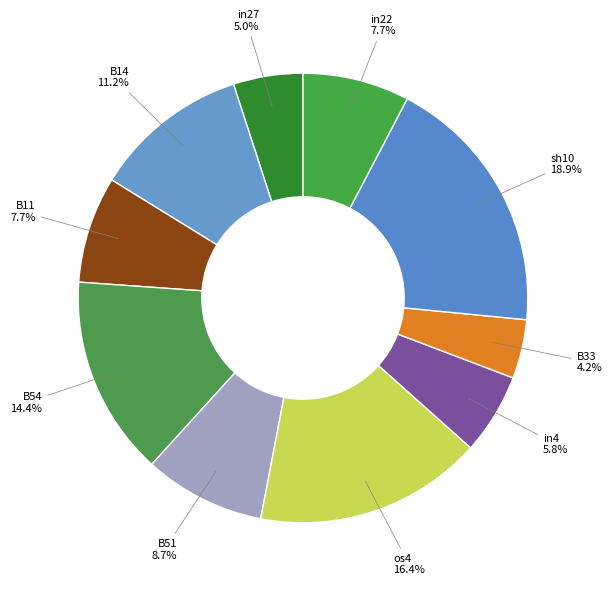

Count the number of slices in the pie.

10